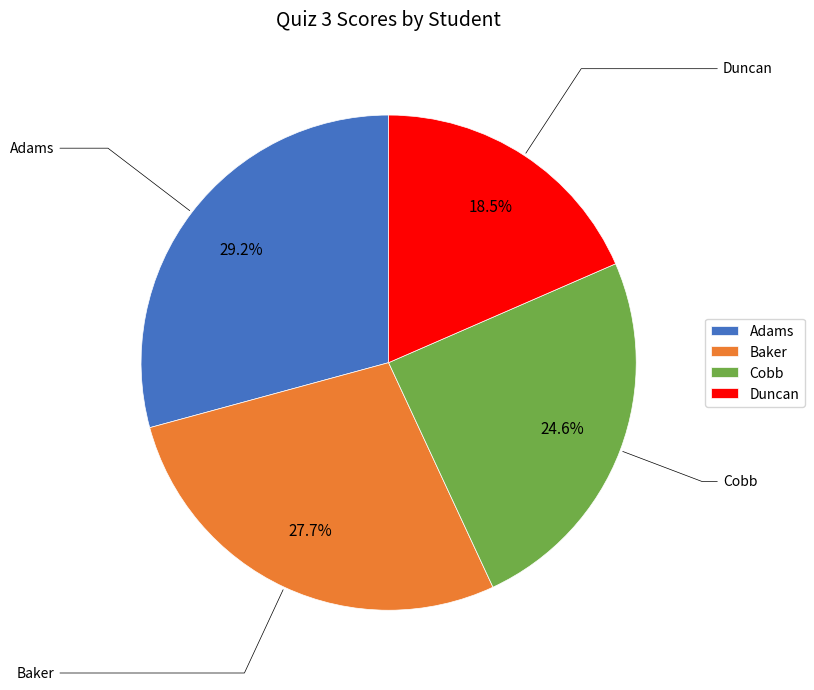

What is the ratio of the value at Baker to the value at Adams?

0.9